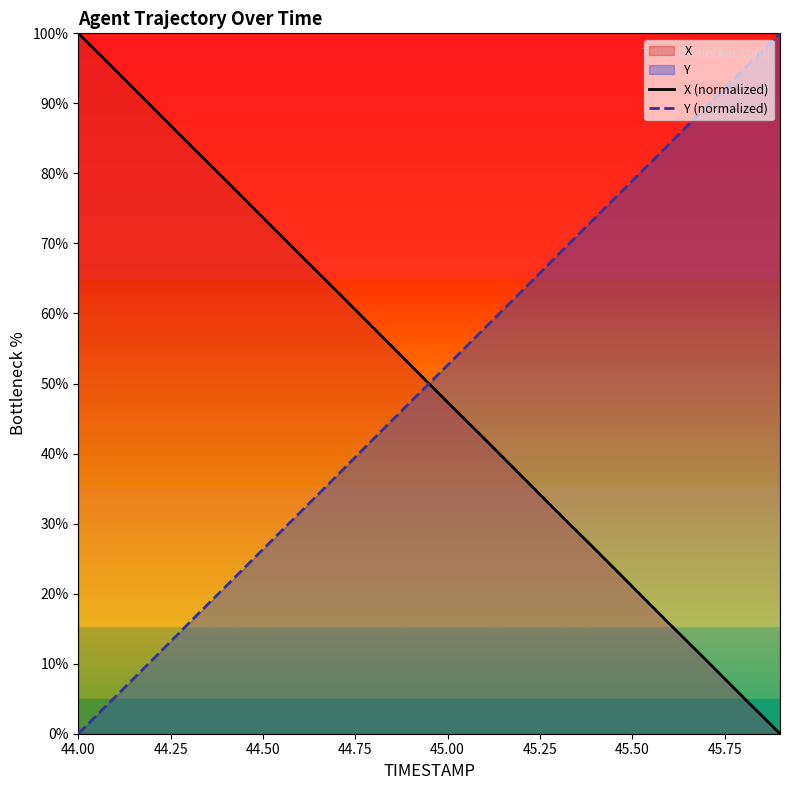

Which category has the highest value in the X (normalized) series?

44.00